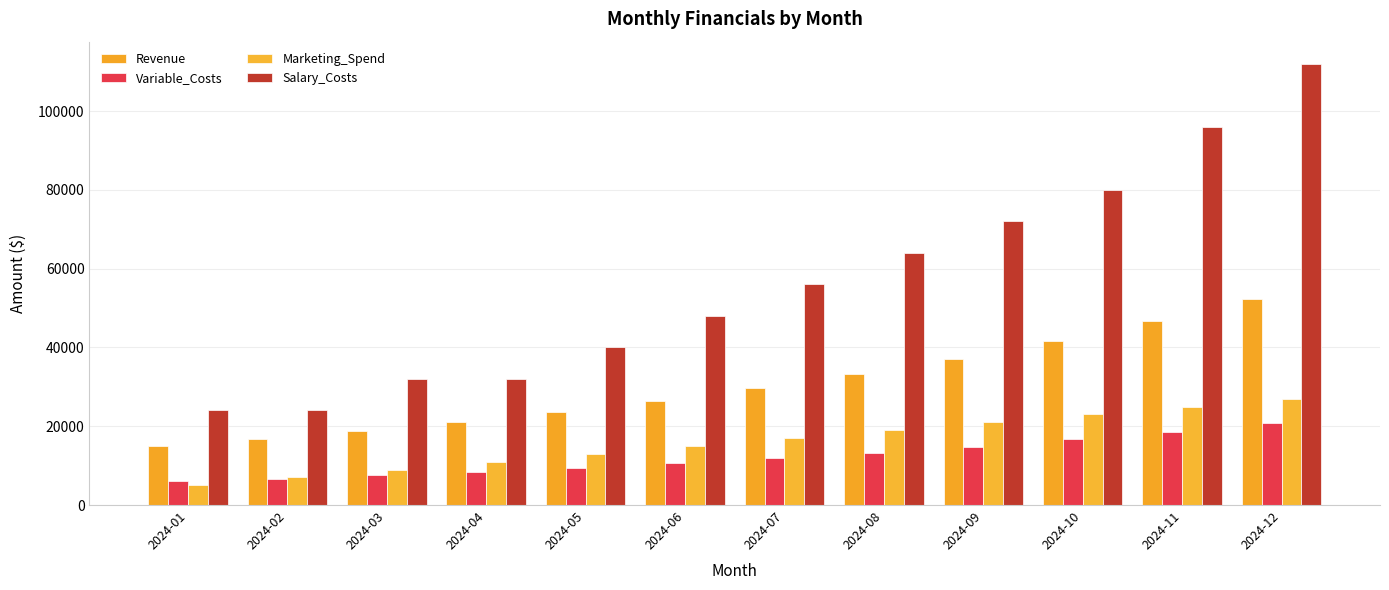

What is the lowest value of the Salary_Costs series?

24000